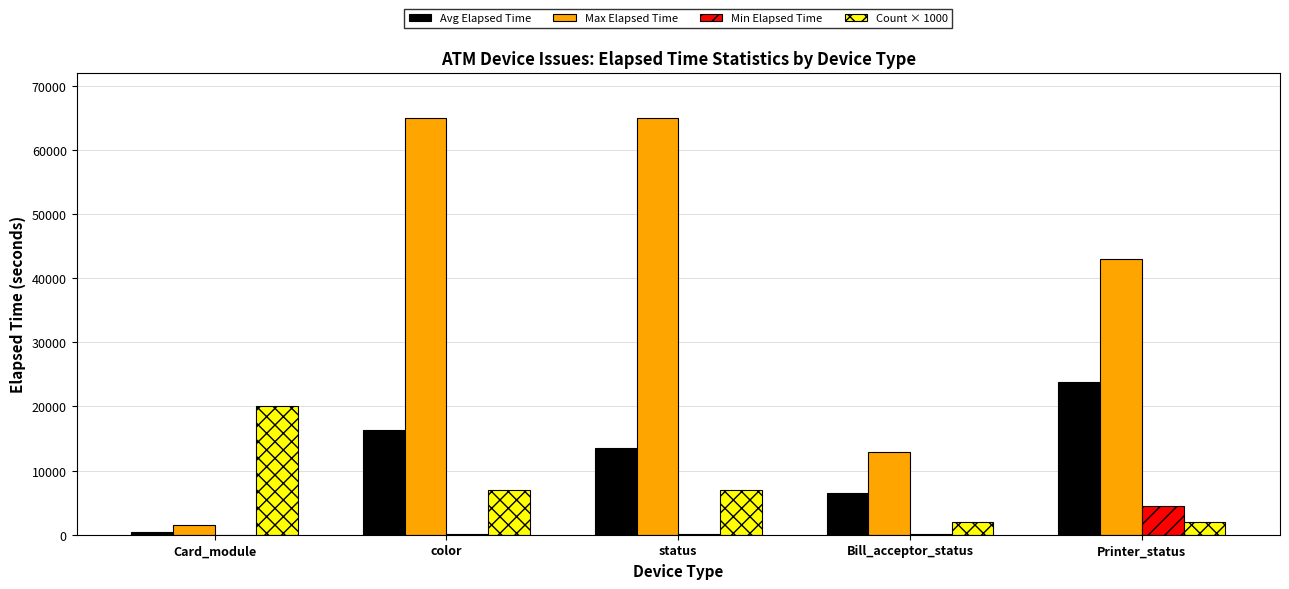

The Count × 1000 series shows 10445.6 at status. True or false?

False